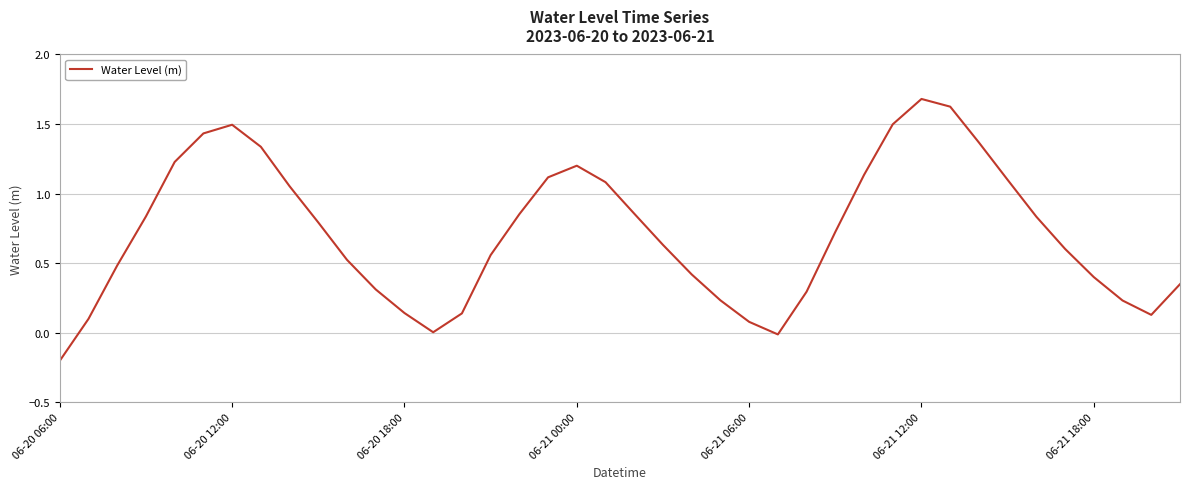

What is the maximum value shown in the chart?

1.7